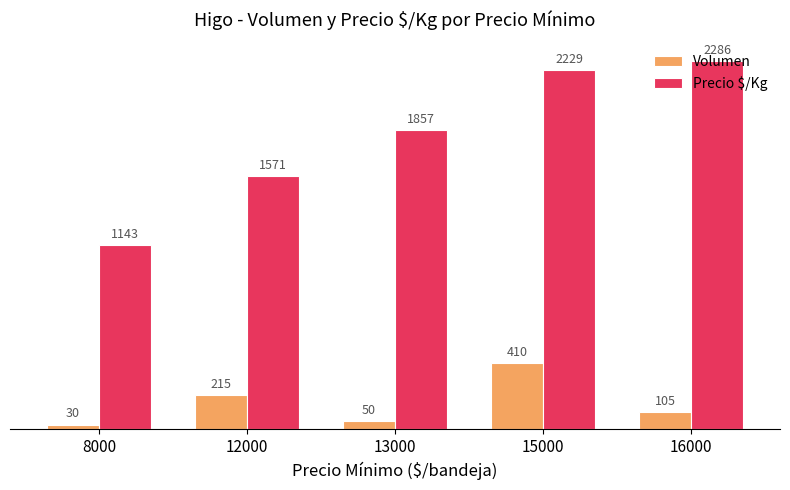

At which category is the sum across all series the highest?

15000